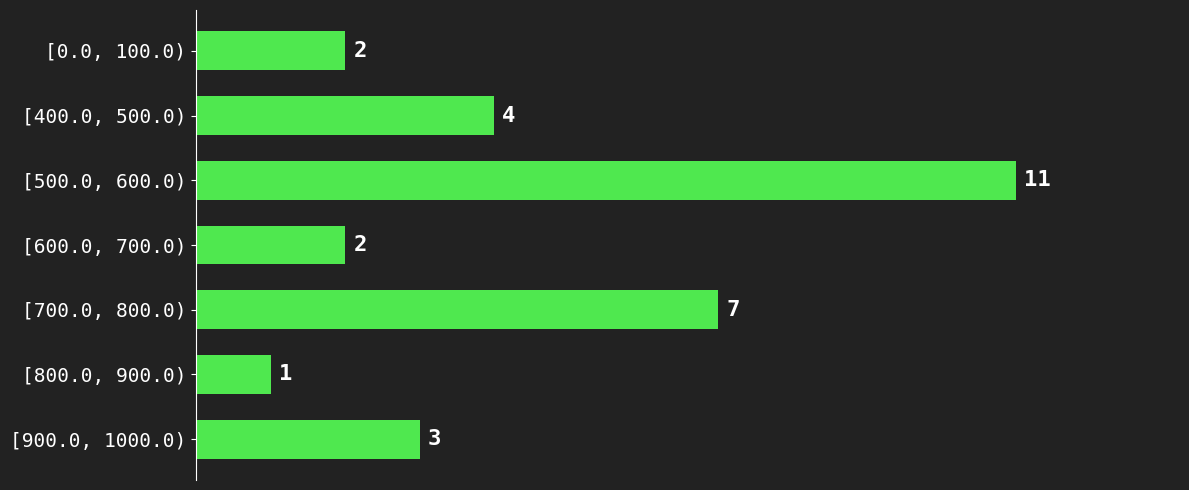

Reading top to bottom, transcribe all the data shown in this chart.

[0.0, 100.0)=2	[400.0, 500.0)=4	[500.0, 600.0)=11	[600.0, 700.0)=2	[700.0, 800.0)=7	[800.0, 900.0)=1	[900.0, 1000.0)=3